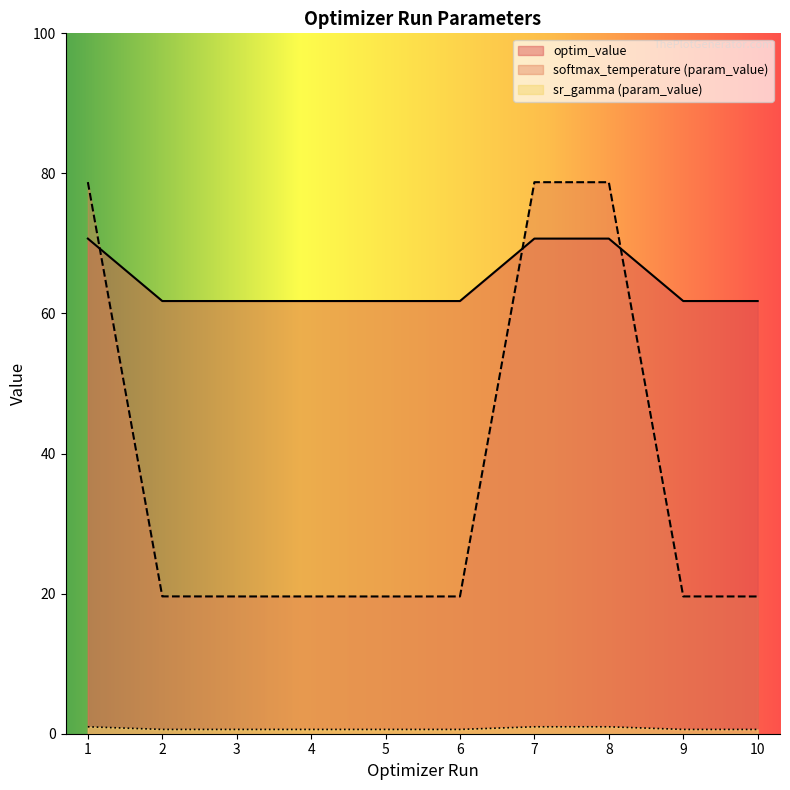

Is it true that optim_value equals 61.8 at 4?

True